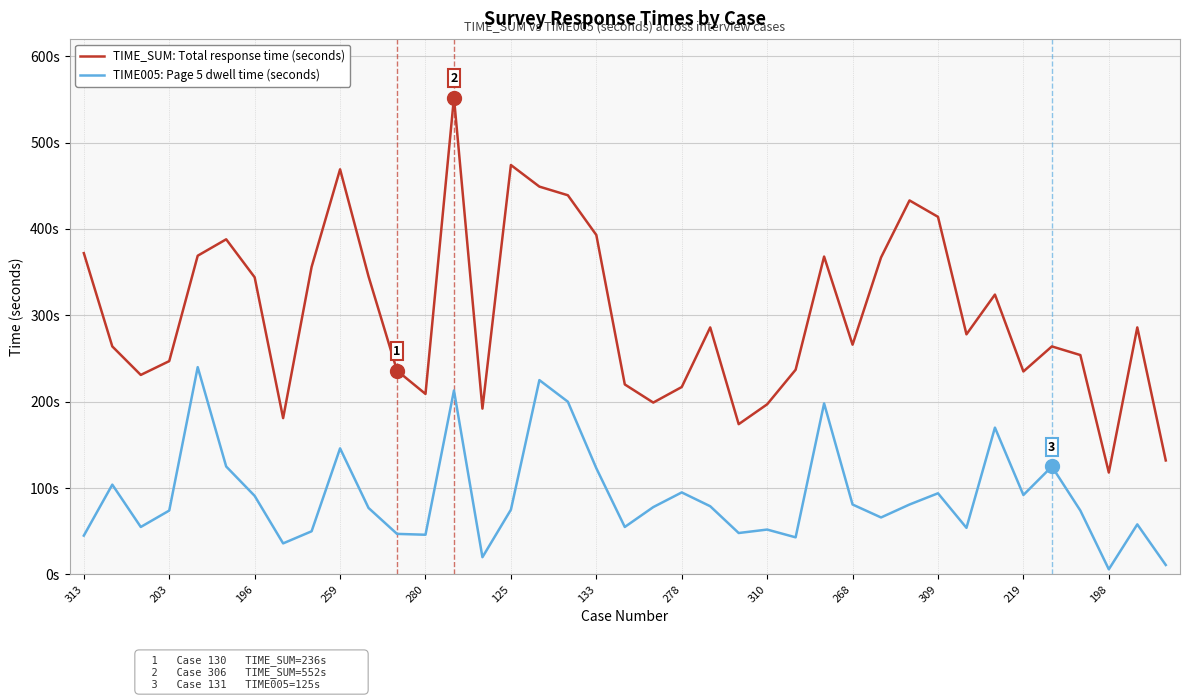

Does the chart display data point markers on the line(s)?

No